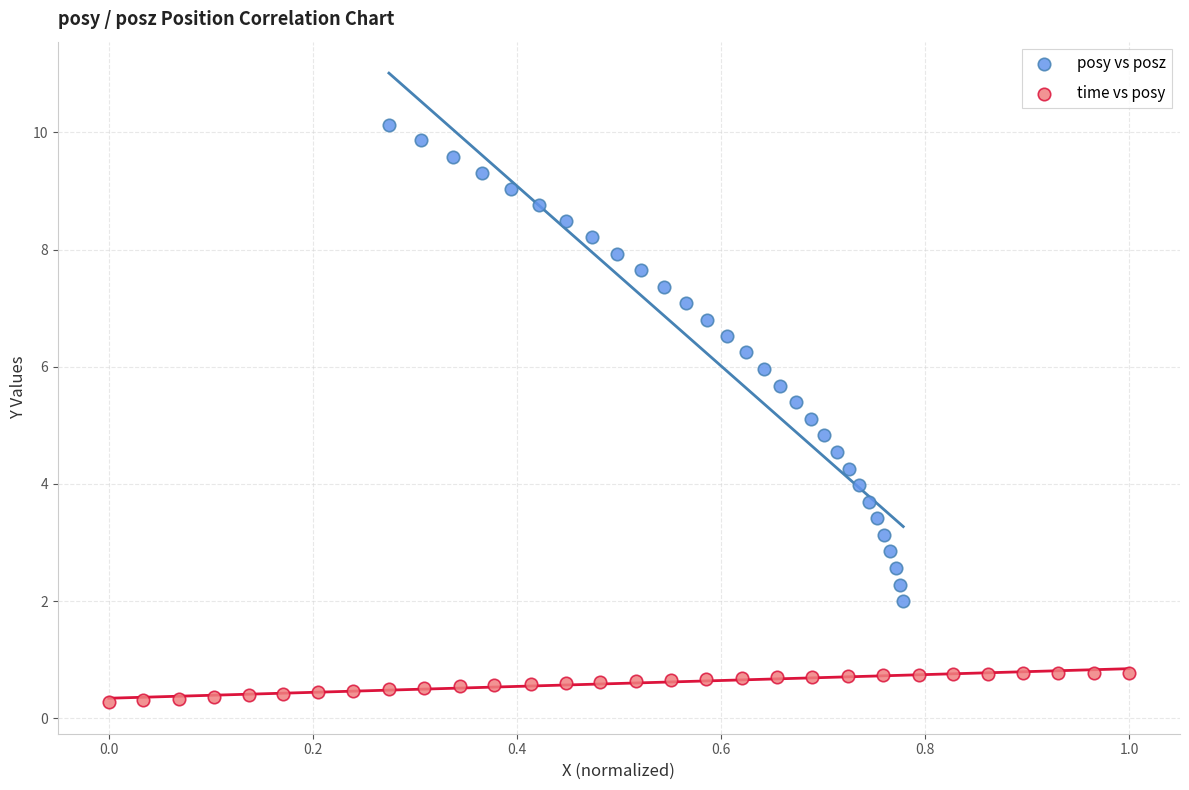

Which series has the largest Y range (max minus min)?

posy vs posz